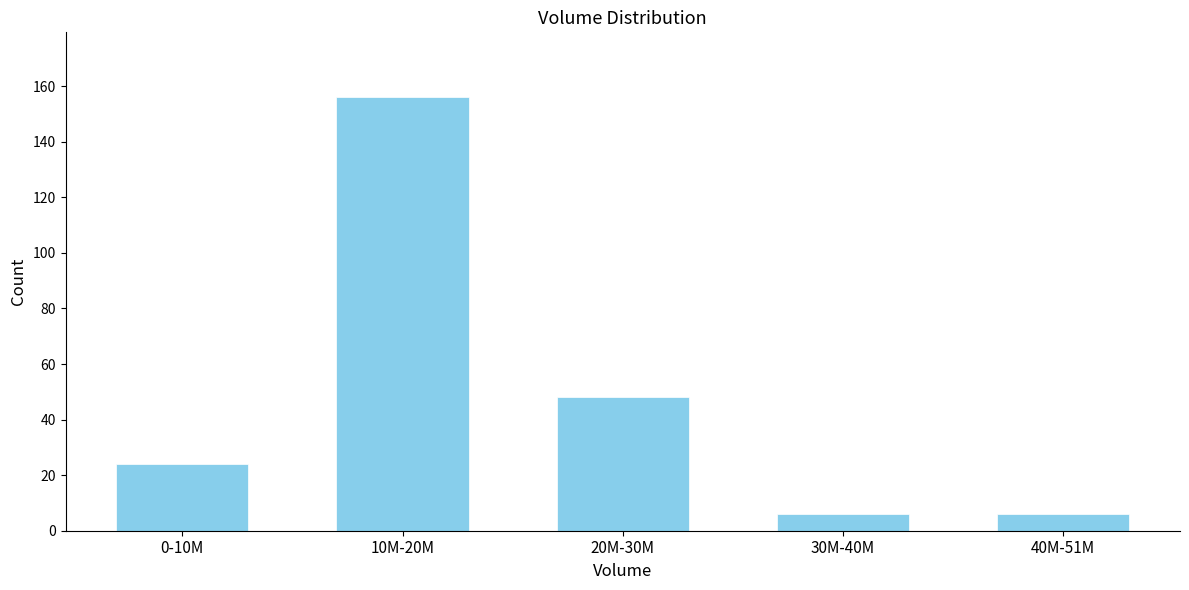

Reading right to left, what are all the values shown in this chart?

40M-51M=6	30M-40M=6	20M-30M=48	10M-20M=156	0-10M=24